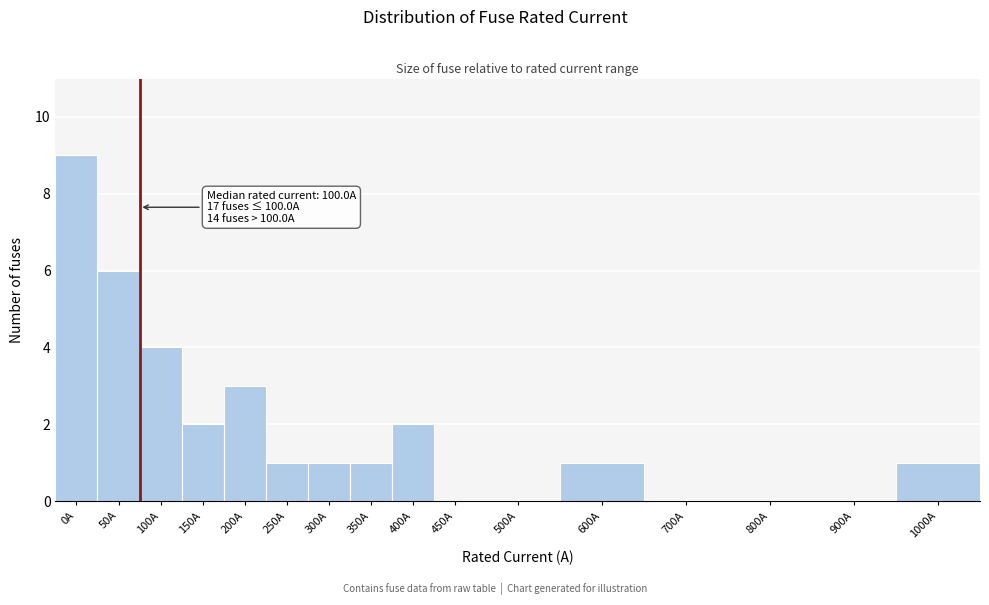

Reading left to right, what are all the values shown in this chart?

0A=9	50A=6	100A=4	150A=2	200A=3	250A=1	300A=1	350A=1	400A=2	450A=0	500A=0	600A=1	700A=0	800A=0	900A=0	1000A=1